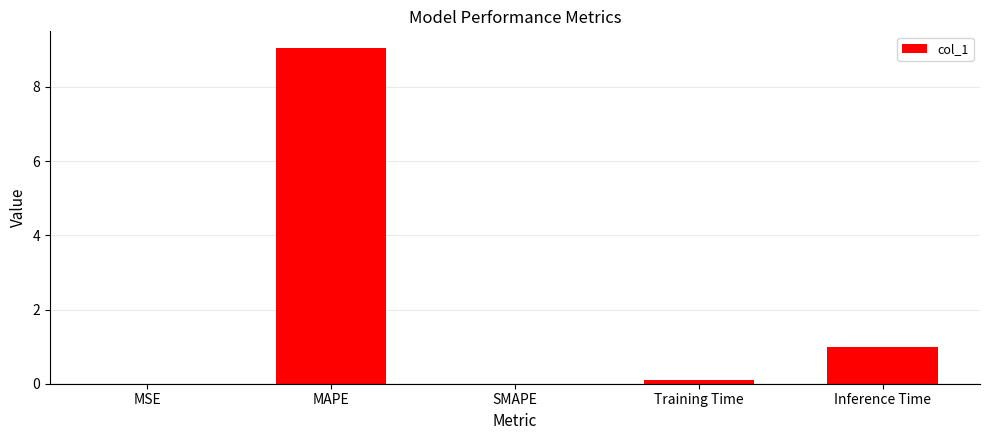

The value at MAPE is 9.0. True or false?

True